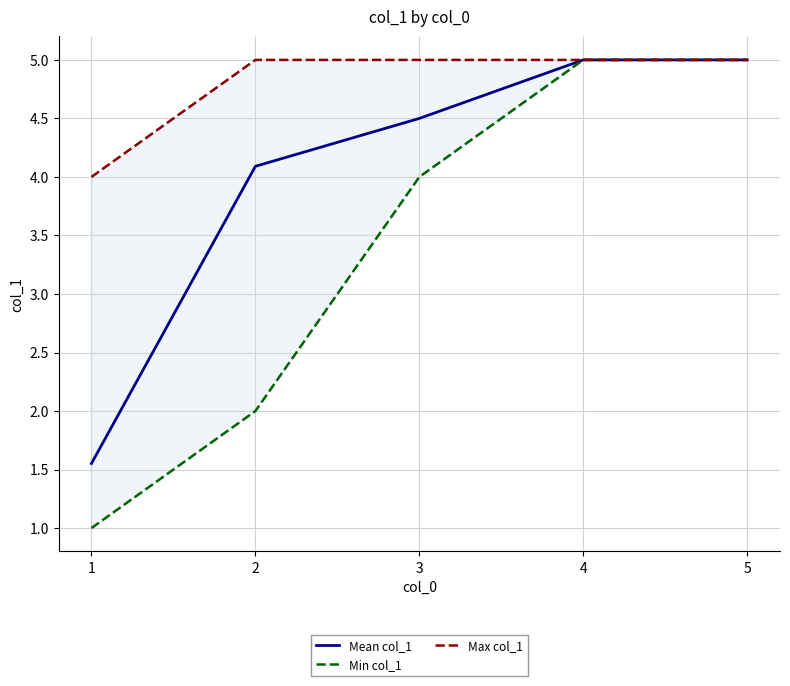

True or false: Mean col_1 and Max col_1 intersect in this chart.

False